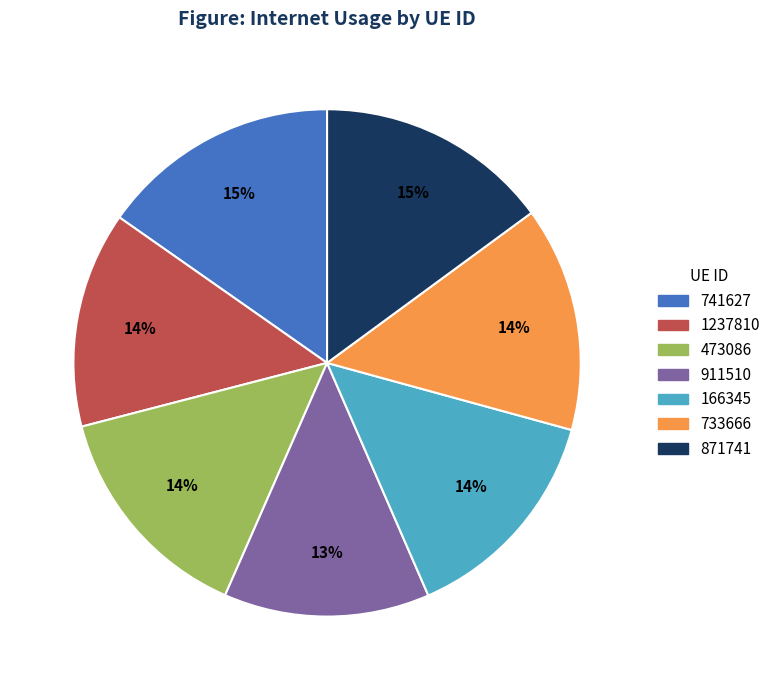

To the nearest percent, what portion does 166345 represent?

14%